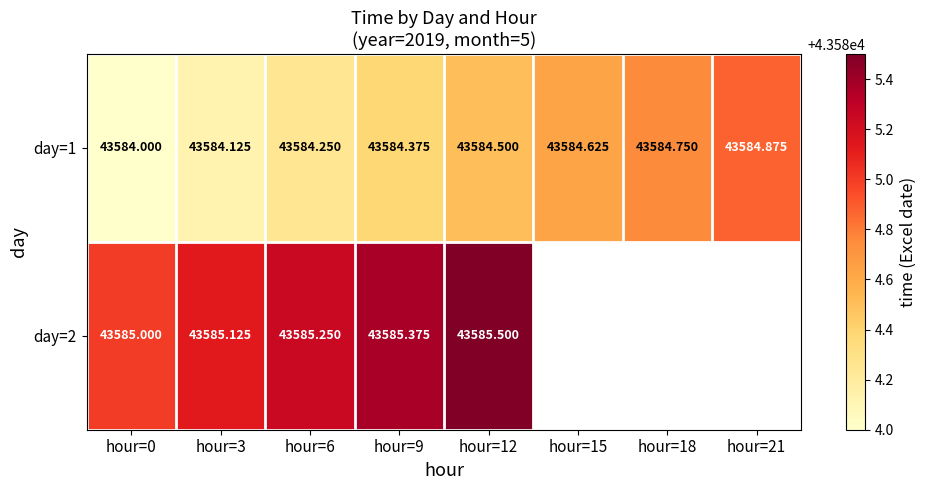

At how many categories does at least one series exceed 43585?

4